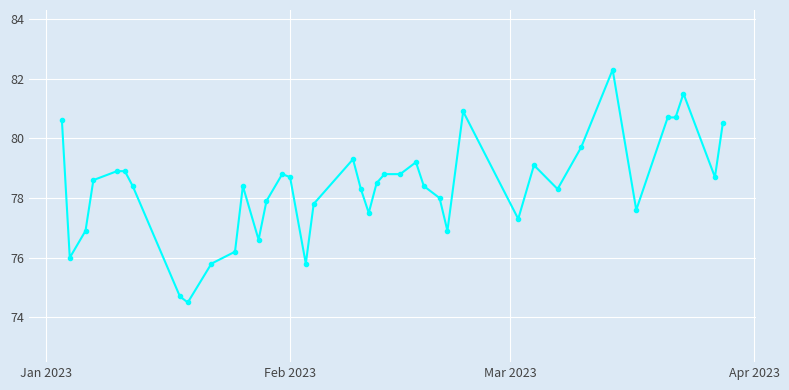

True or false: the data has more than 1 interior local peaks.

True